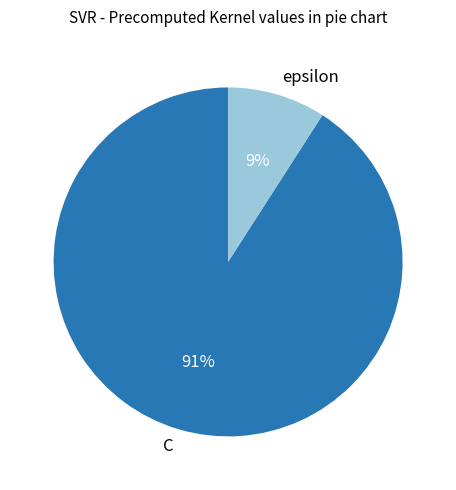

Count the number of slices in the pie.

2